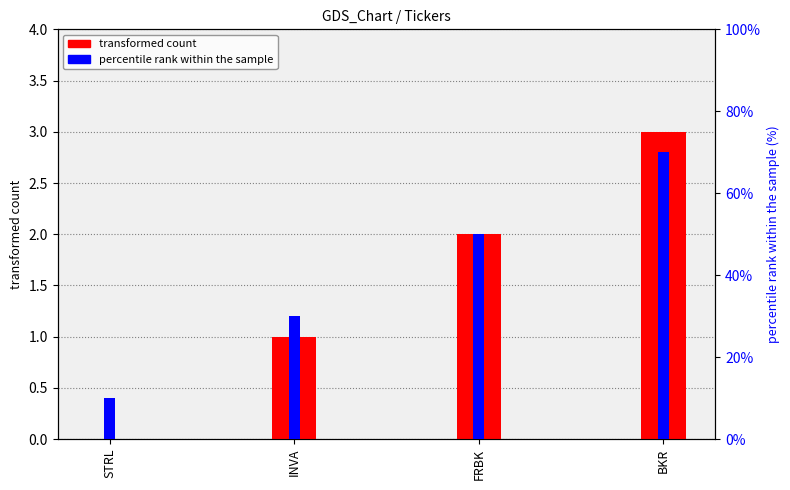

The transformed count series shows 1.2 at BKR. True or false?

False